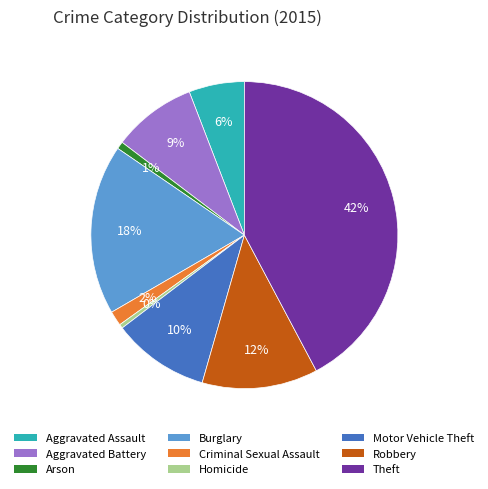

Which category has the biggest portion of the pie?

Theft